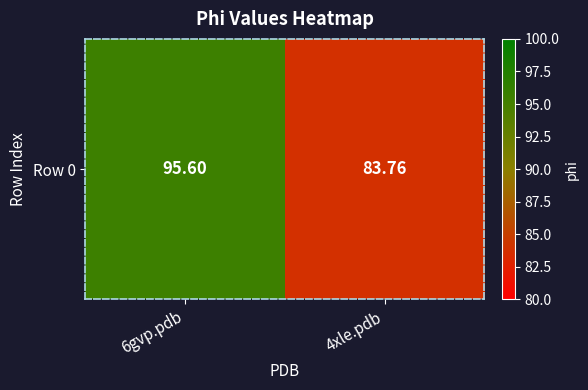

What is the minimum value shown in the chart?

83.8